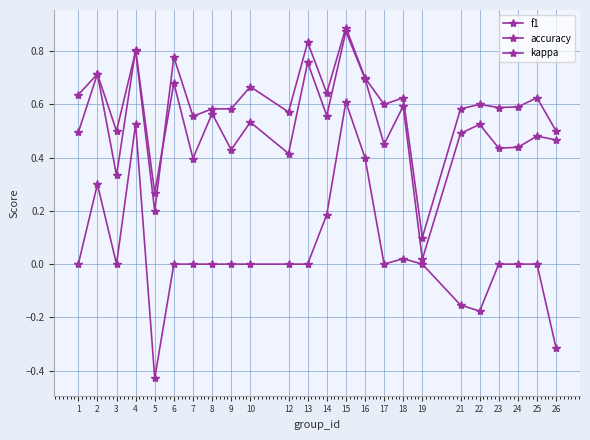

Does the chart have visible grid lines?

Yes